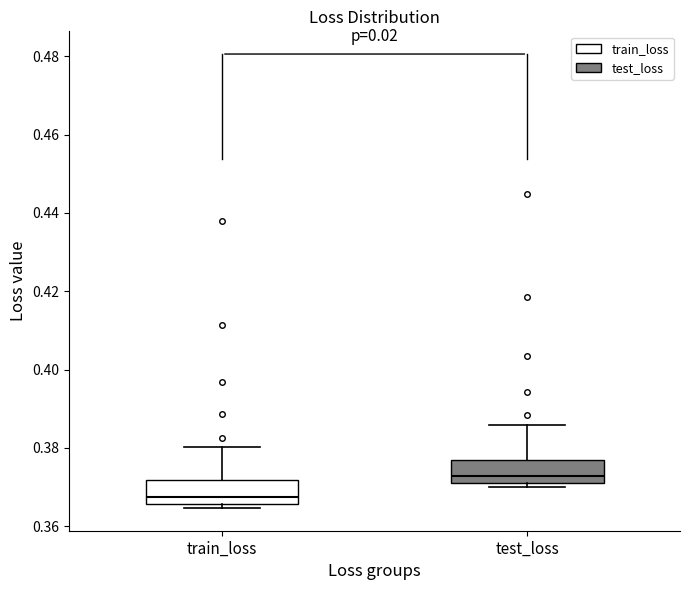

Reading left to right, transcribe this box plot: for each box, give where its median line is, the range the box spans, and where its two whiskers end, as read against the y-axis. The values are not printed on the chart, so give them approximately, as read against the axis.

train_loss: median 0.368, box 0.366 to 0.372, whiskers 0.364 to 0.380
test_loss: median 0.372, box 0.370 to 0.378, whiskers 0.370 (just below the box's lower edge) to 0.386